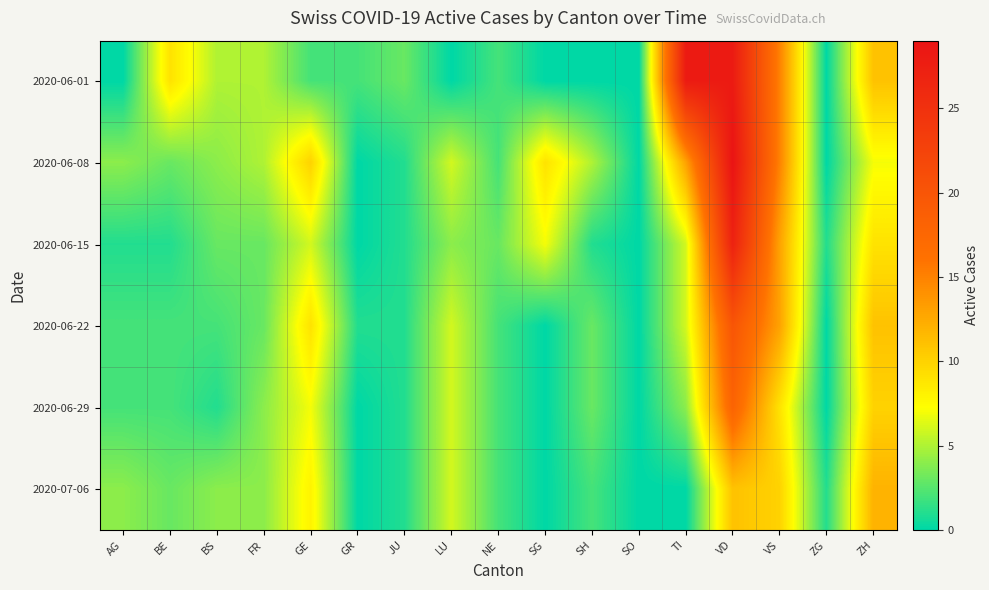

List the series in order of their peak value, lowest first.

2020-07-06, 2020-06-29, 2020-06-22, 2020-06-15, 2020-06-01, 2020-06-08